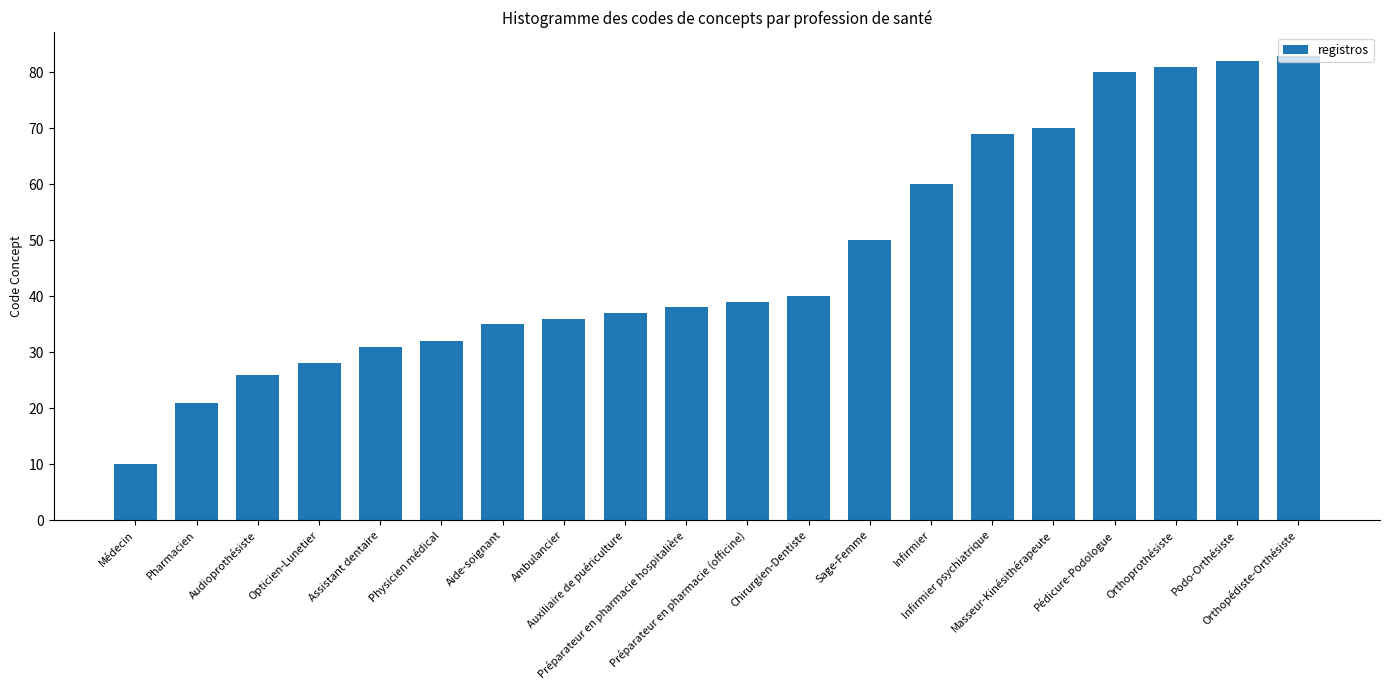

What is the label of the 10th bar from the left?

Préparateur en pharmacie hospitalière